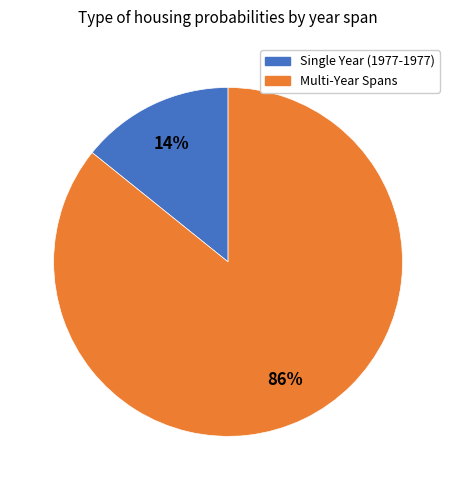

To the nearest percent, what is the average slice percentage?

50%